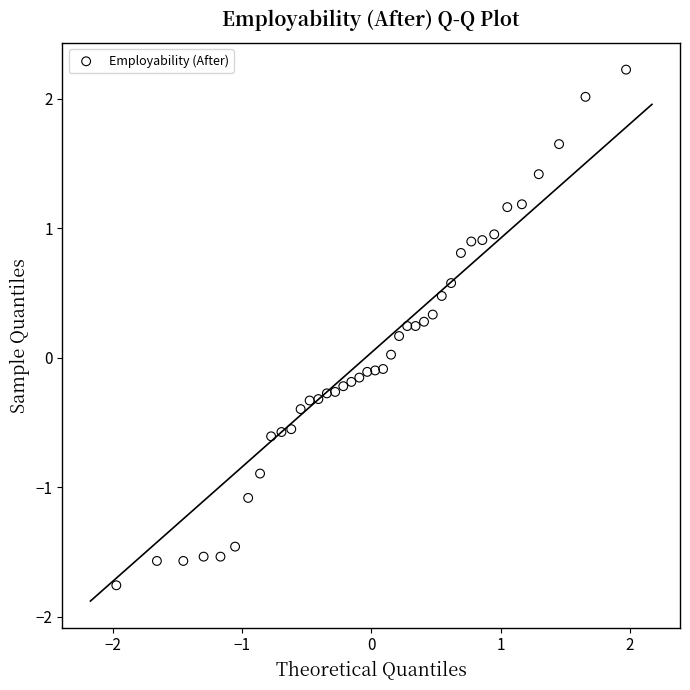

What is the range of Y values (max minus min)?

4.0